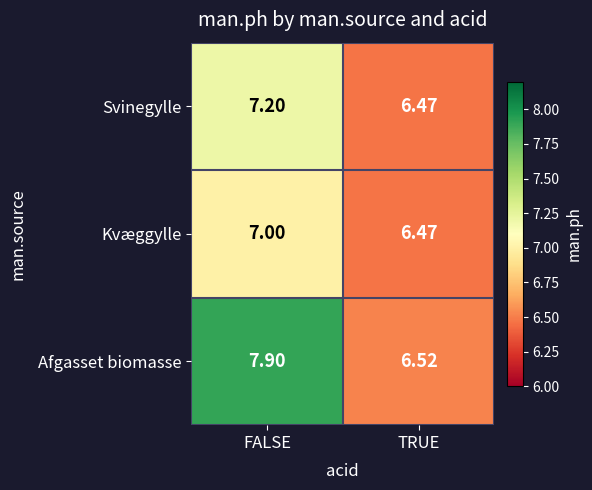

Which series has the largest total across all categories?

Afgasset biomasse